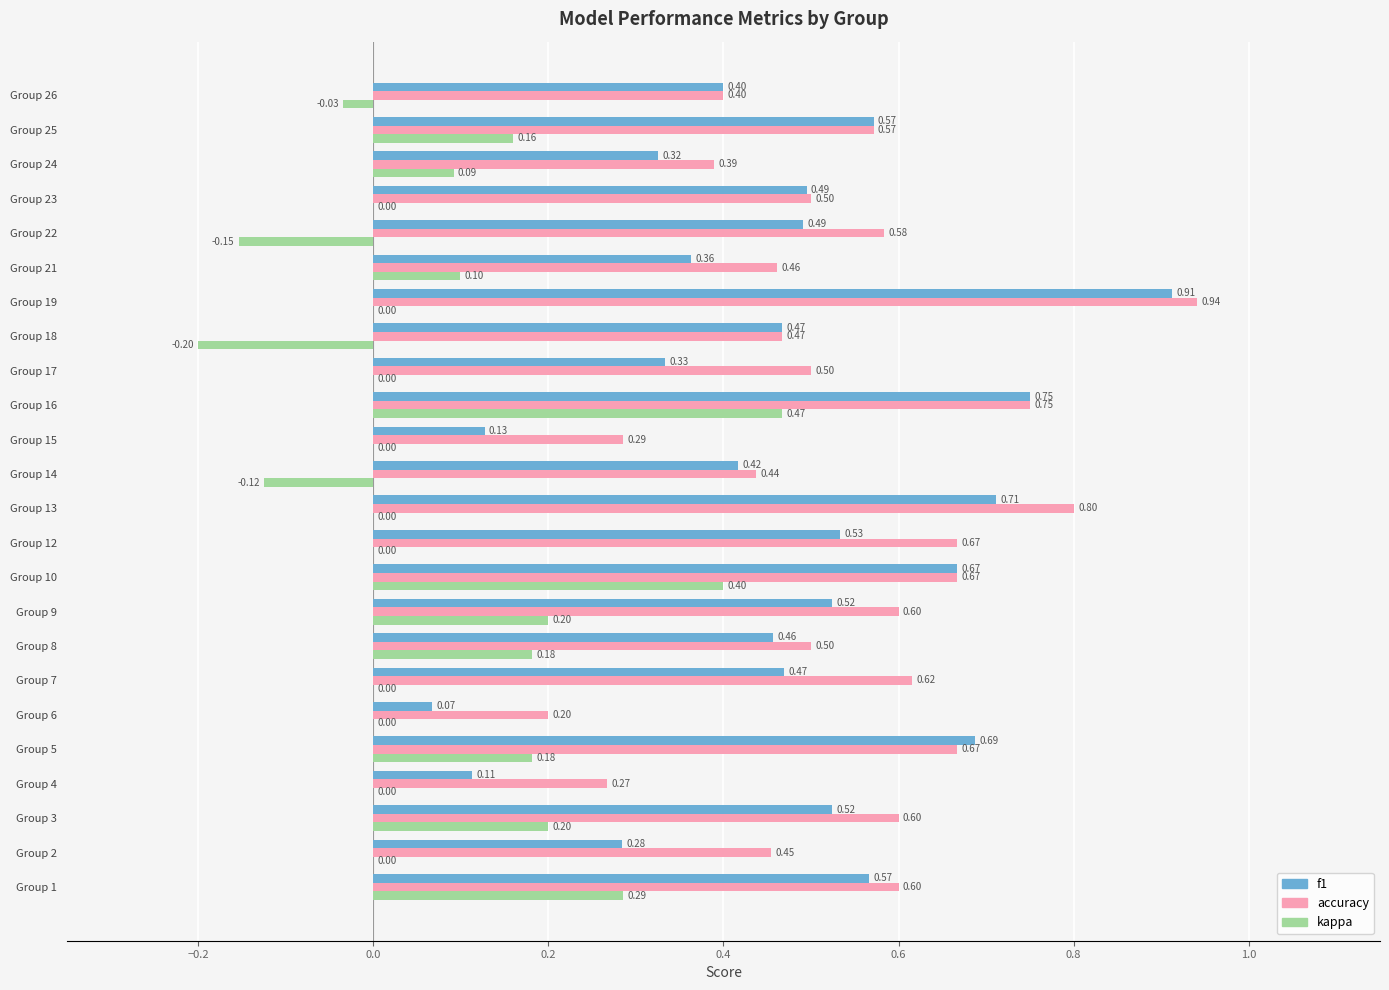

At which category is the sum across all series the highest?

Group 16